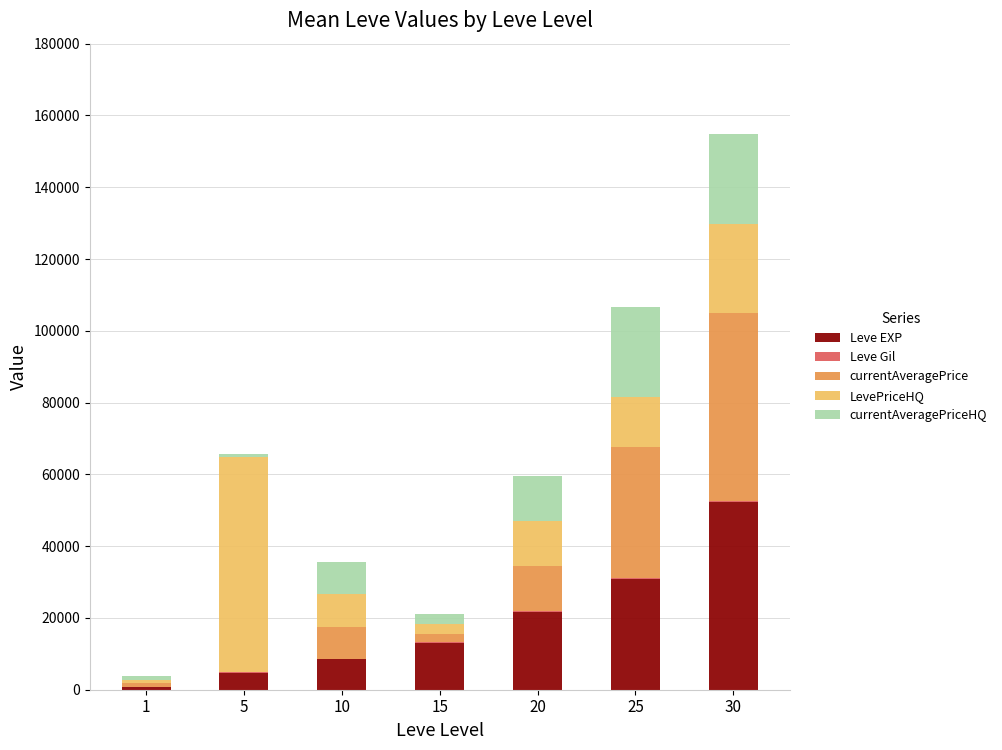

How many series are shown in this chart?

5